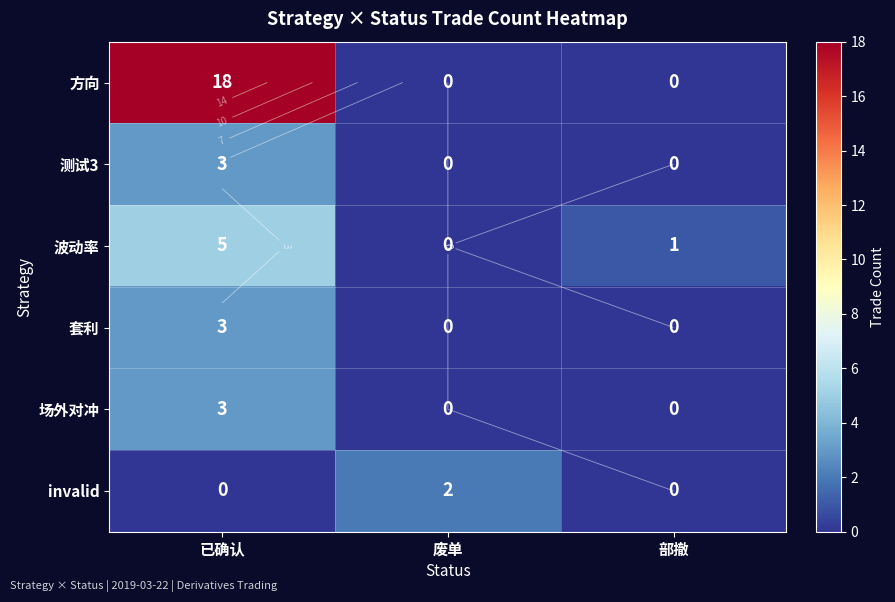

True or false: 场外对冲 has a value of 0 at 废单.

True